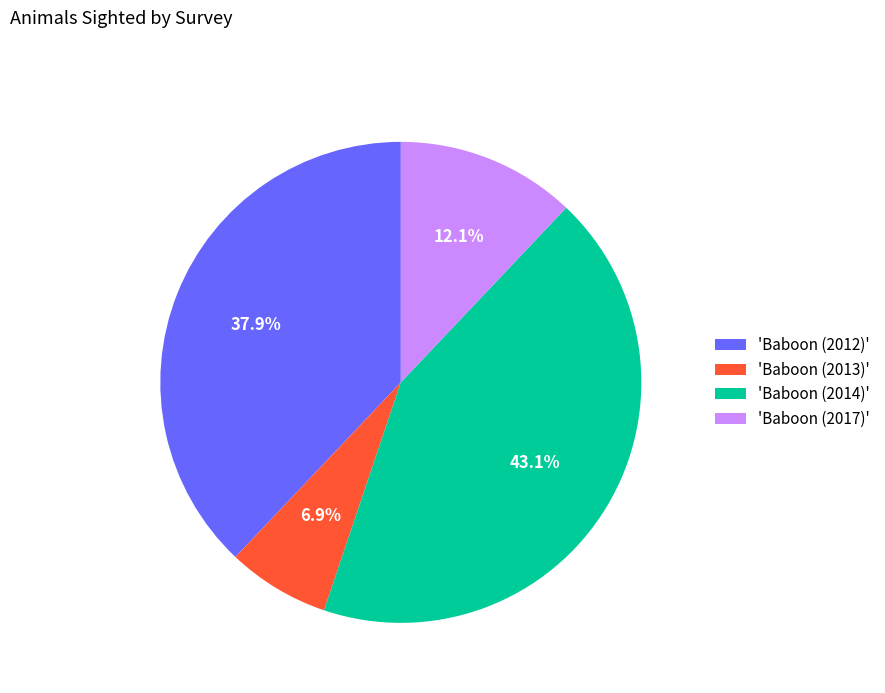

Which has a higher value, 'Baboon (2014)' or 'Baboon (2012)'?

'Baboon (2014)'